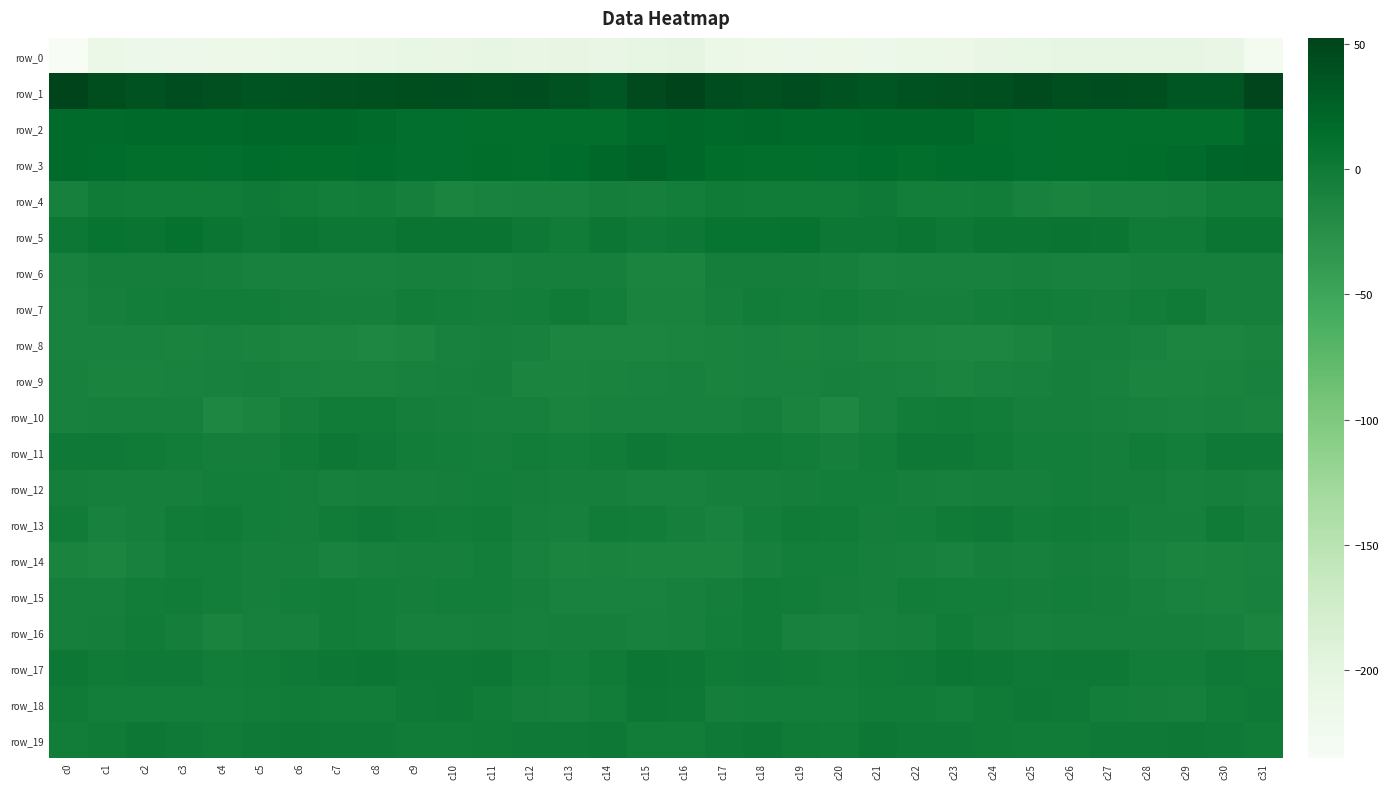

List the series in order of their peak value, highest first.

row_1, row_3, row_2, row_5, row_17, row_18, row_19, row_11, row_4, row_13, row_7, row_16, row_10, row_15, row_14, row_12, row_6, row_9, row_8, row_0